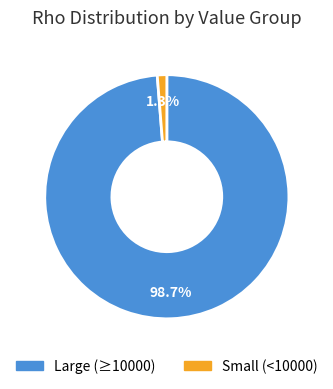

Is there any slice that represents more than half of the pie?

Yes